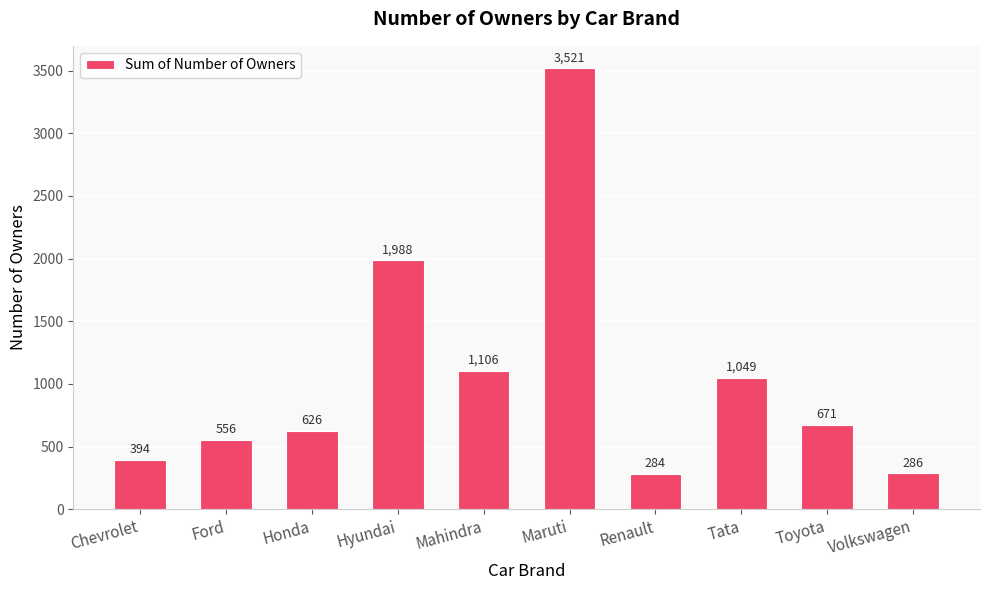

What is the sum of all values?

10481